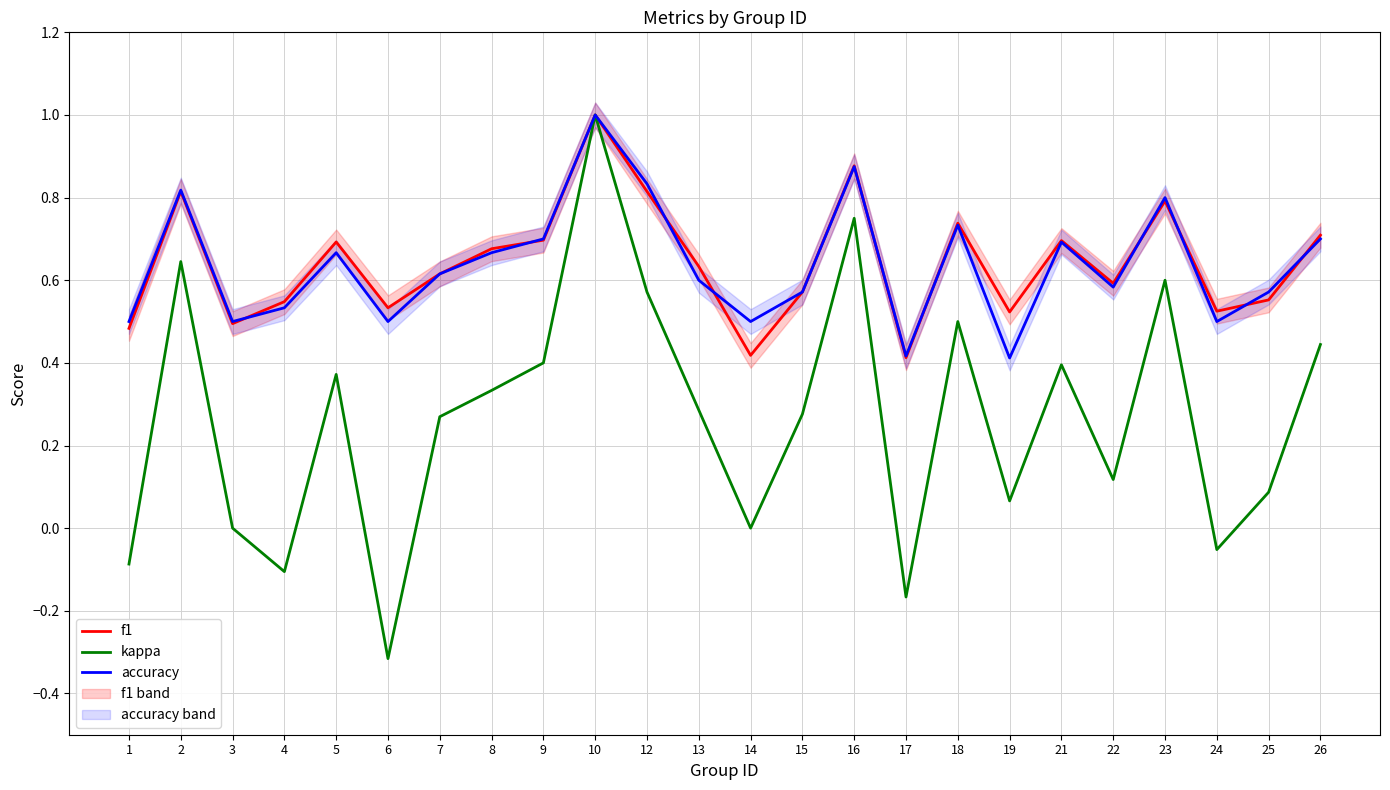

Is it true that accuracy equals 0.3 at 6?

False